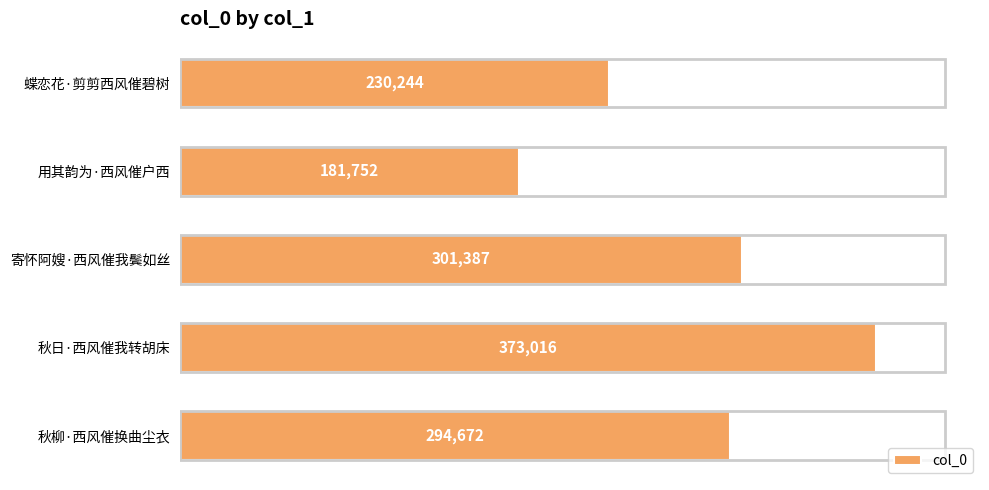

What is the difference between the second highest and second lowest values?

71143